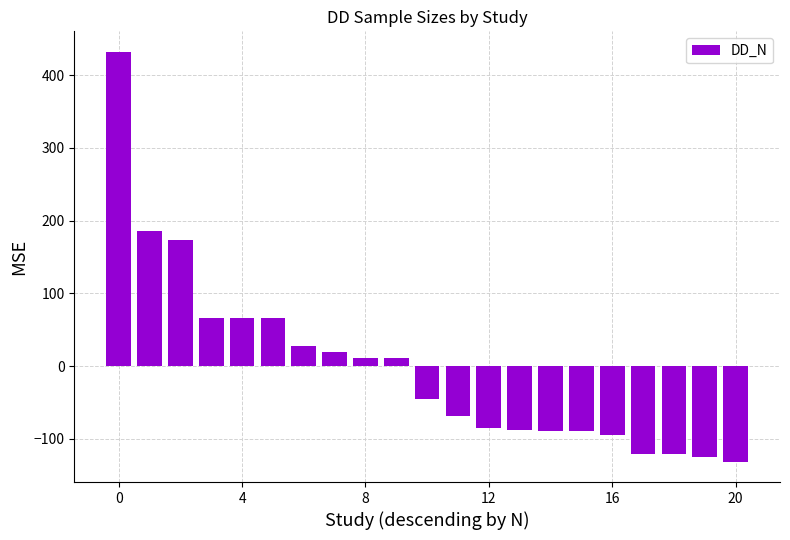

What is the difference between the second highest and second lowest values?

311.0